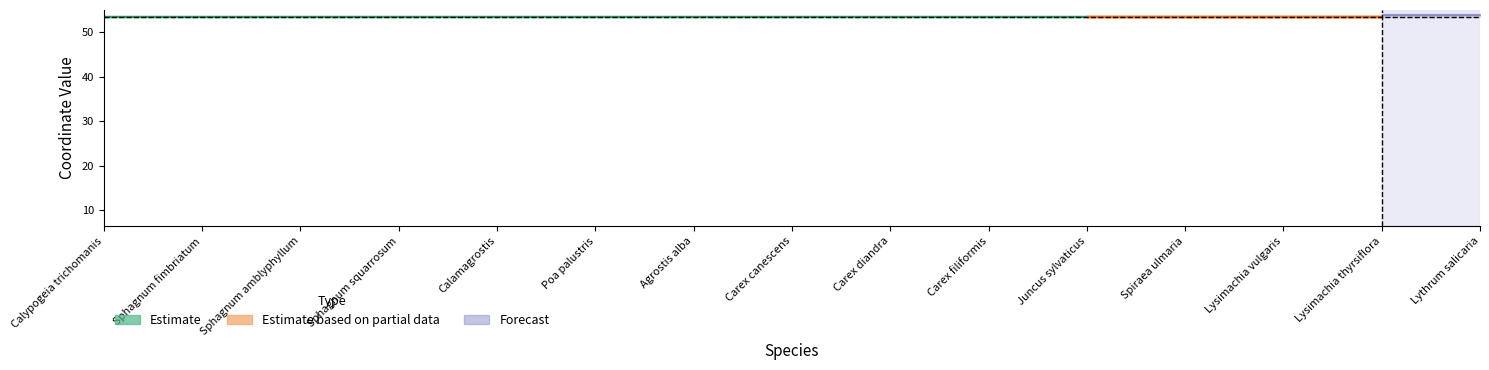

True or false: decimalLongitude and decimalLatitude intersect in this chart.

False